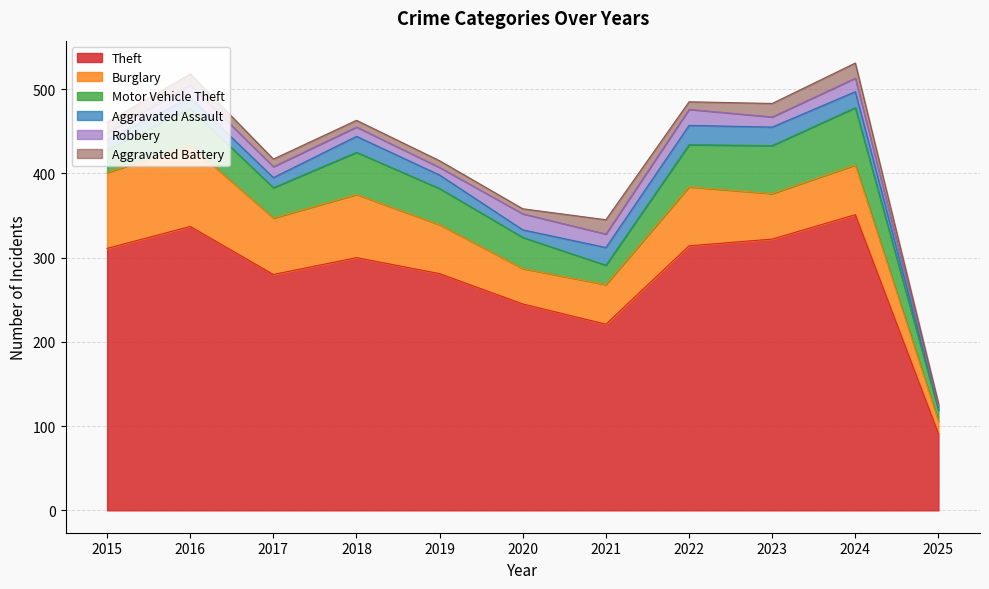

How many interior local peaks does the Aggravated Battery series have?

2